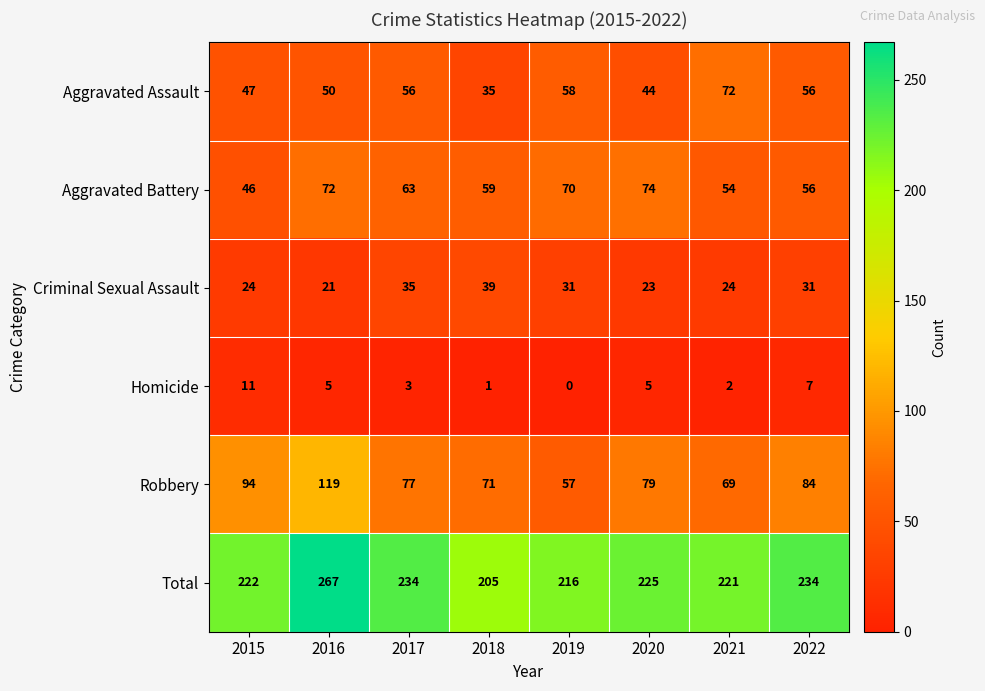

What is the maximum value shown in the chart?

267